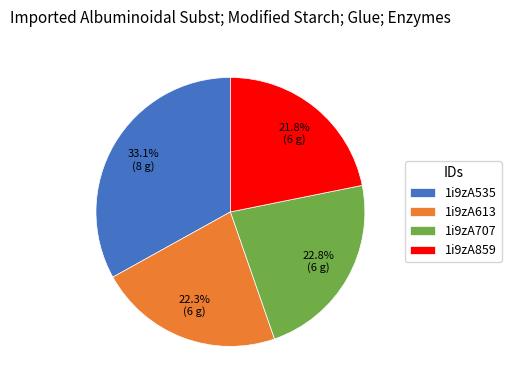

Approximately how many times larger is the value at 1i9zA859 compared to 1i9zA613?

1.0